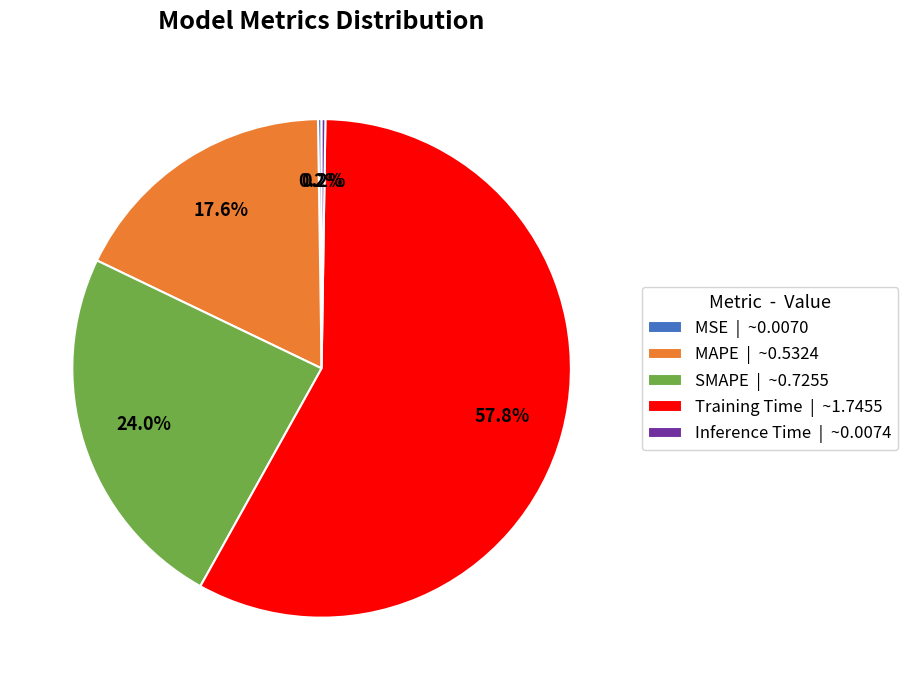

Does MAPE | ~0.5324 account for over 50% of the chart?

No